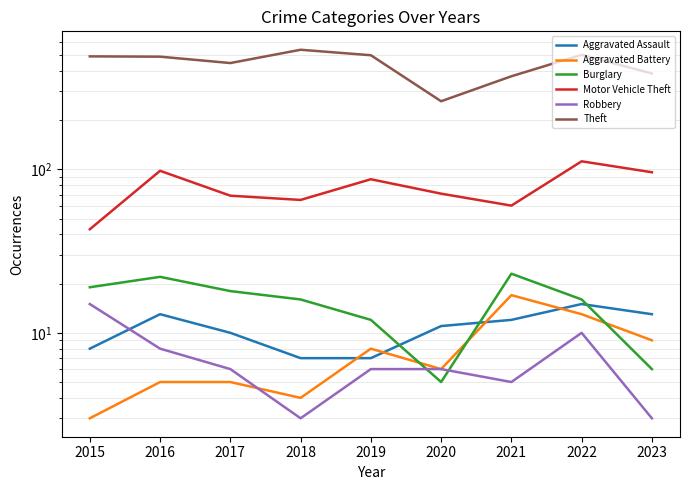

What is the difference between the highest and lowest values at 2020?

256